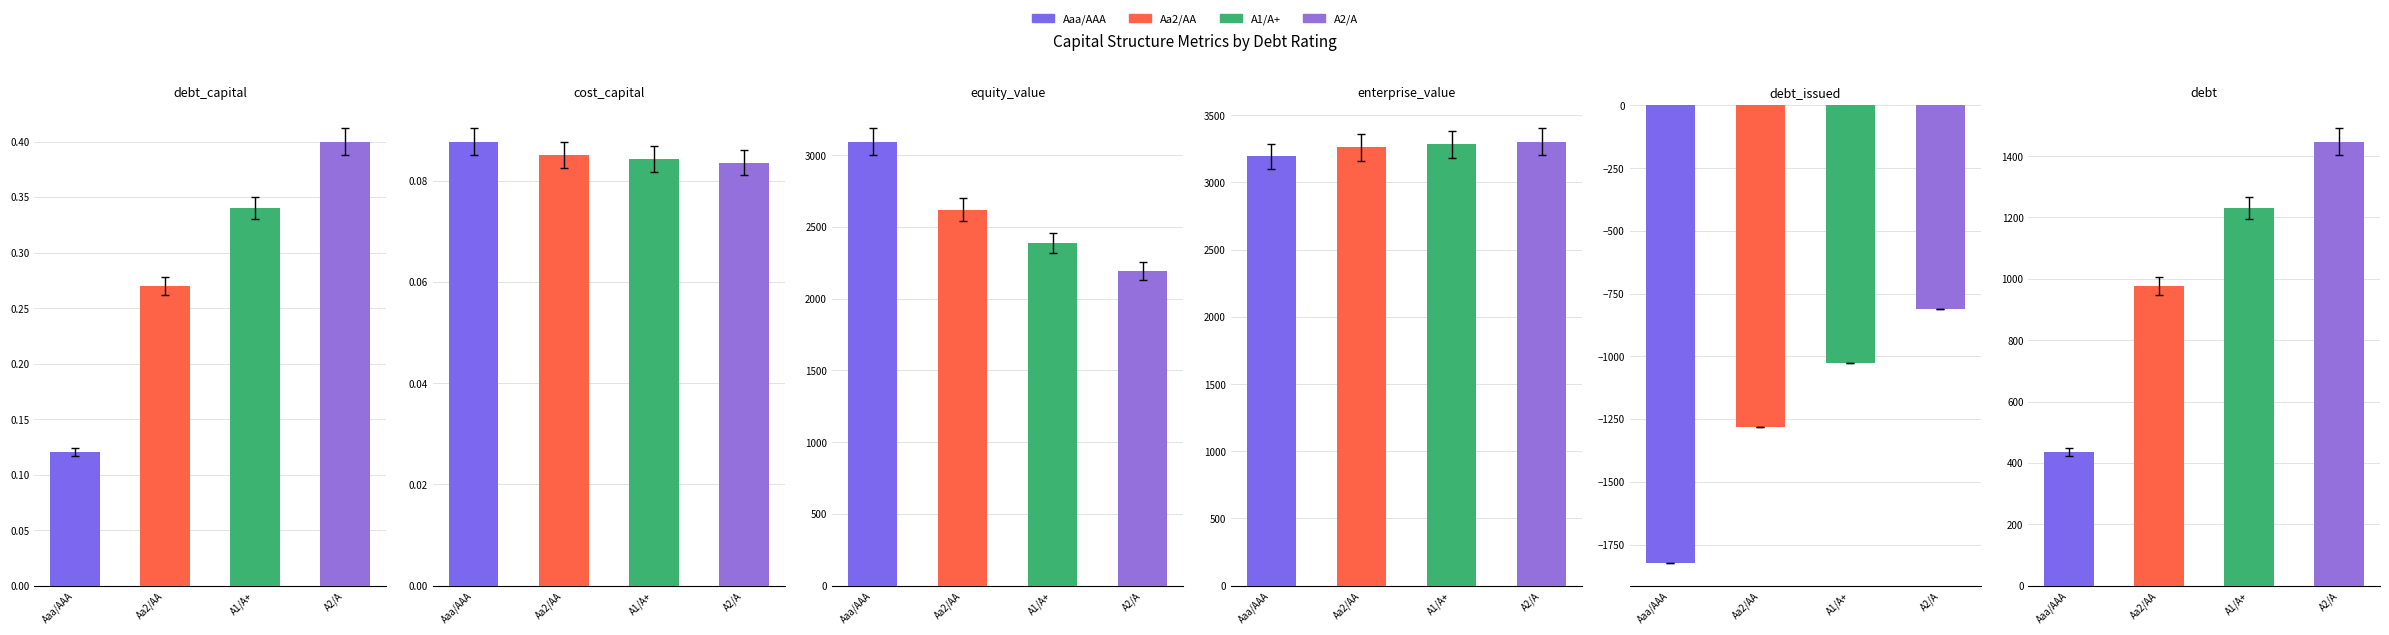

Which series has the widest spread of values?

debt_issued